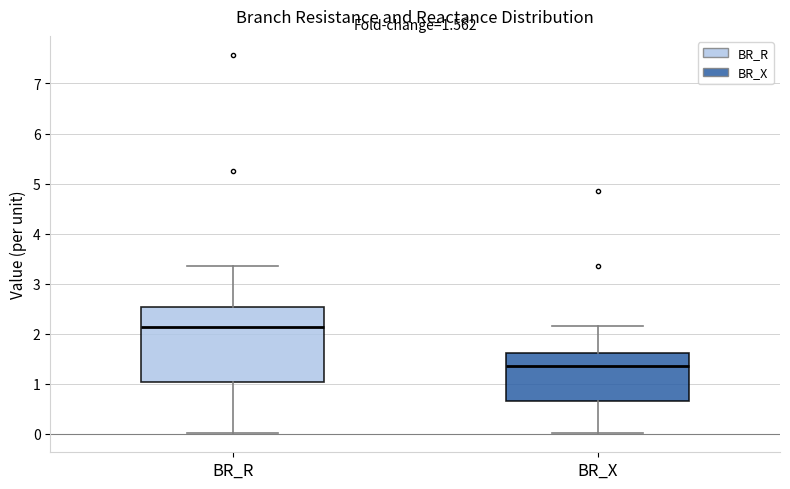

Which box has the lowest median line?

BR_X